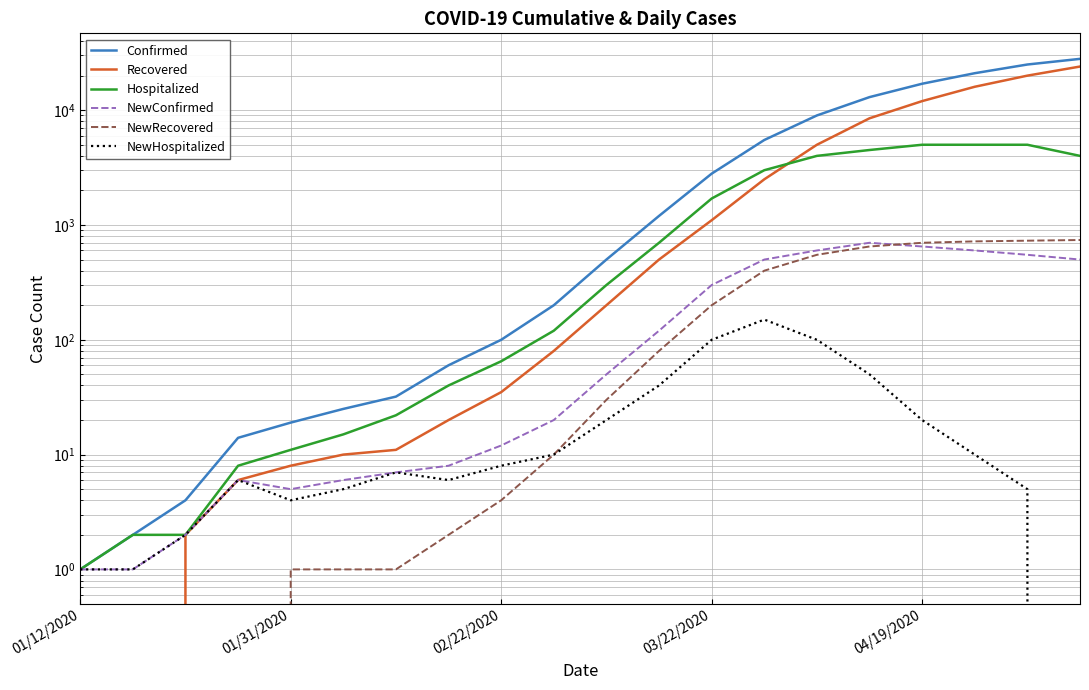

Does the chart display data point markers on the line(s)?

No